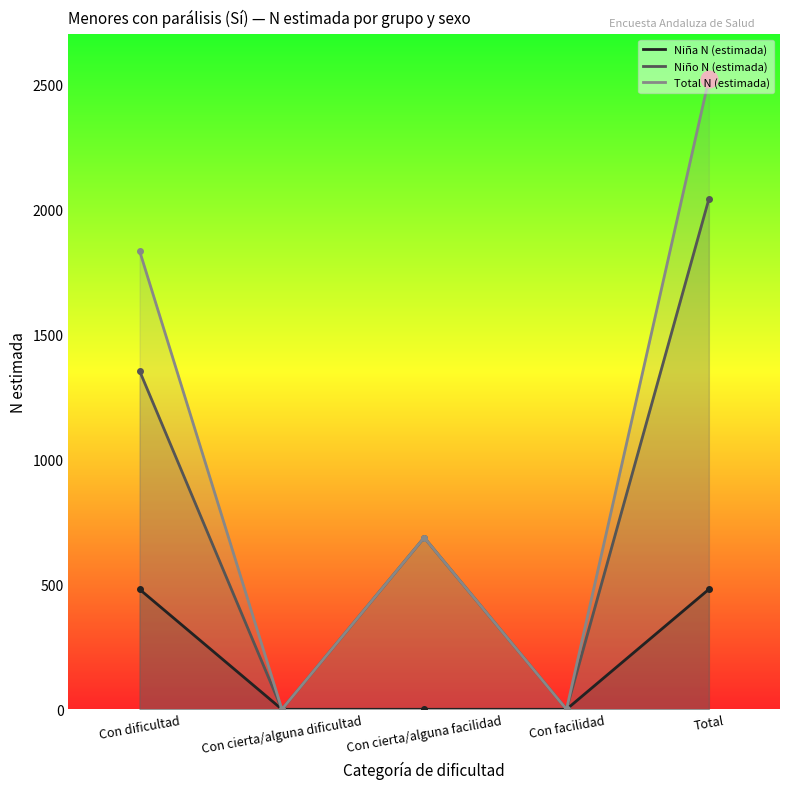

Is it true that Total N (estimada) equals 0 at Con cierta/alguna dificultad?

True